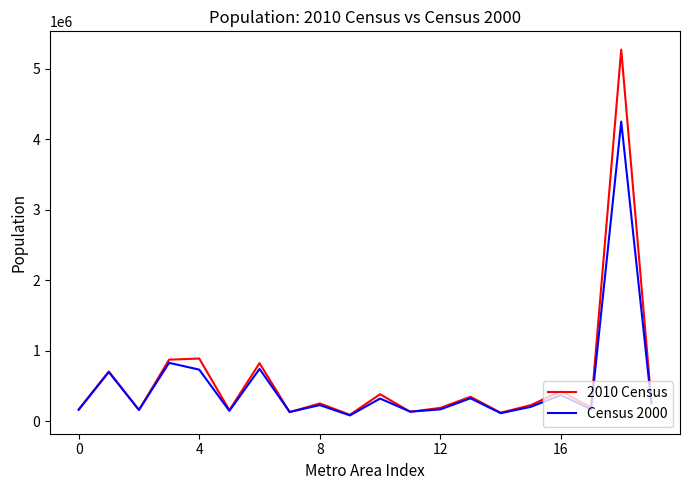

Which series has the largest range (max minus min)?

2010 Census